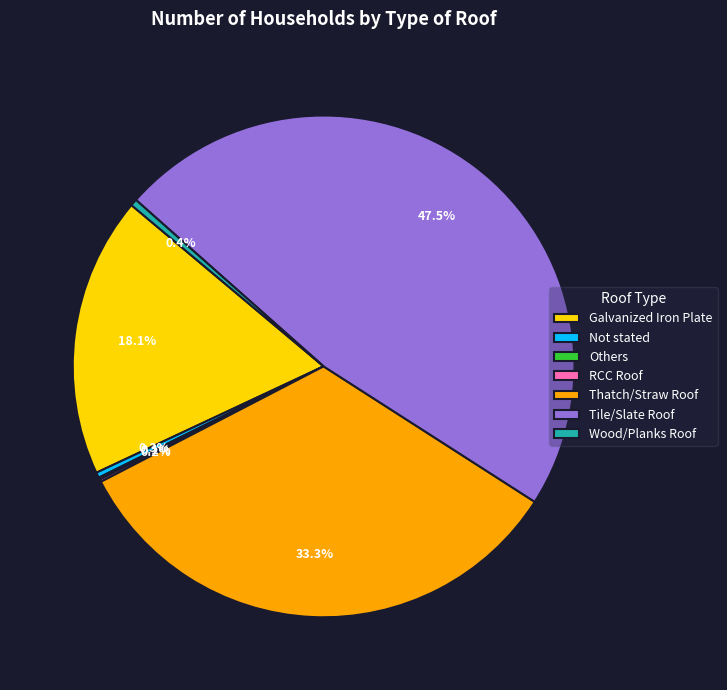

Which category has the biggest portion of the pie?

Tile/Slate Roof